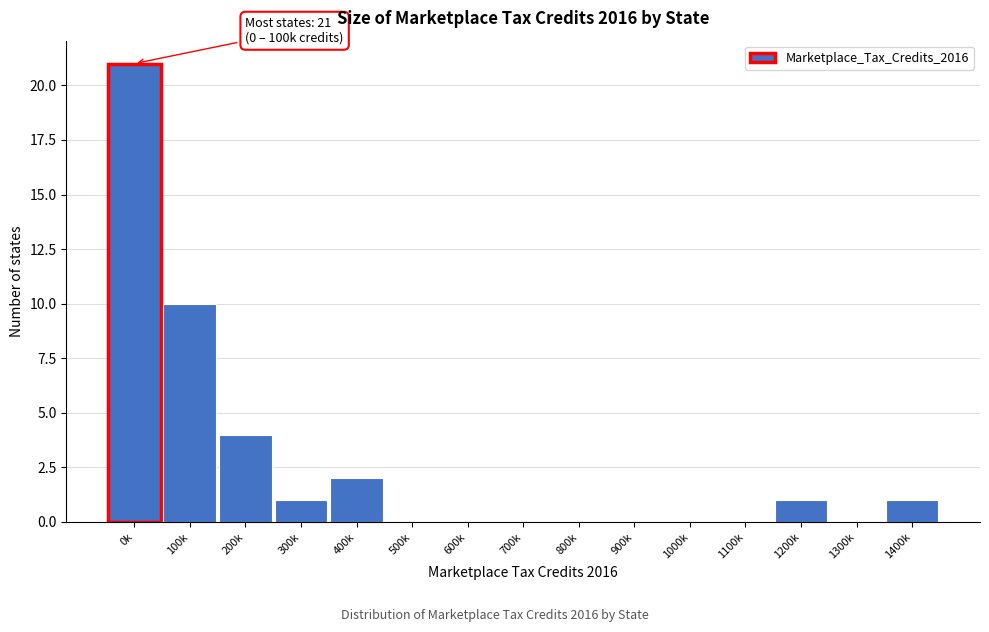

Reading left to right, extract all data points from this chart.

0k=21	100k=10	200k=4	300k=1	400k=2	500k=0	600k=0	700k=0	800k=0	900k=0	1000k=0	1100k=0	1200k=1	1300k=0	1400k=1